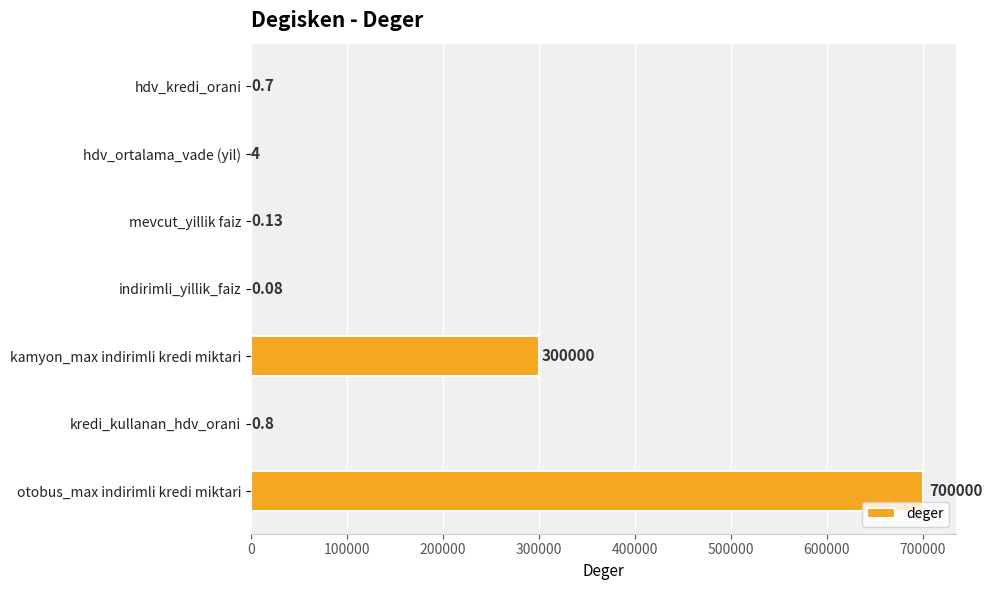

Which has a higher value, hdv_ortalama_vade (yil) or kredi_kullanan_hdv_orani?

hdv_ortalama_vade (yil)